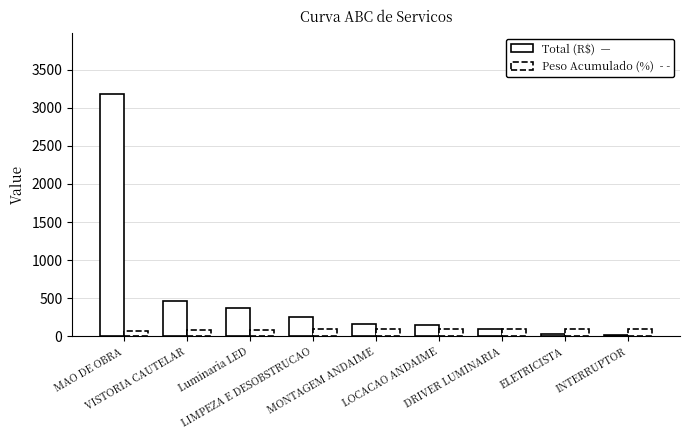

How many values are below 156?

4